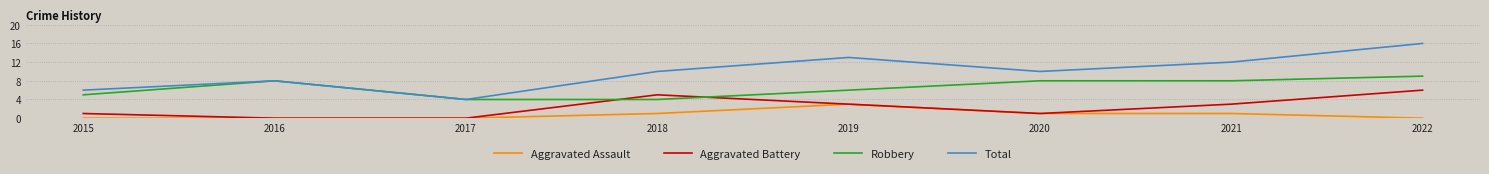

Reading left to right, extract all data points from this chart.

Aggravated Assault: 0	0	0	1	3	1	1	0
Aggravated Battery: 1	0	0	5	3	1	3	6
Robbery: 5	8	4	4	6	8	8	9
Total: 6	8	4	10	13	10	12	16